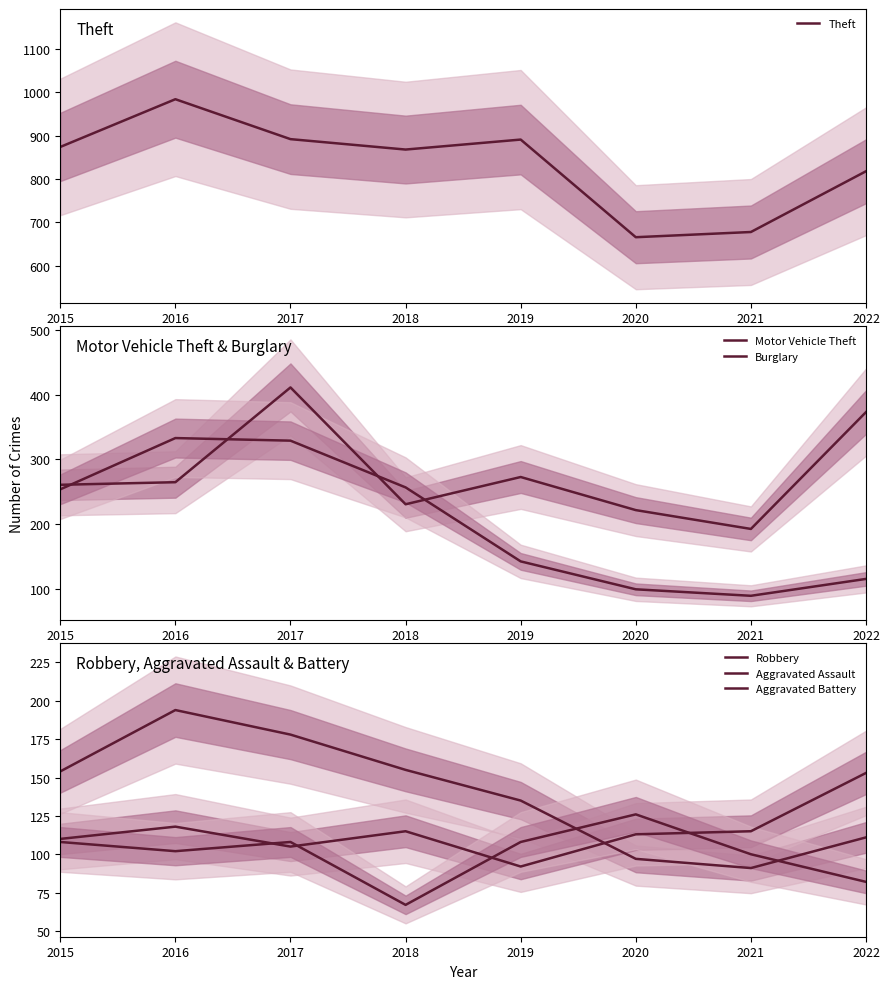

Where is Robbery nearest to the value 142?

2019